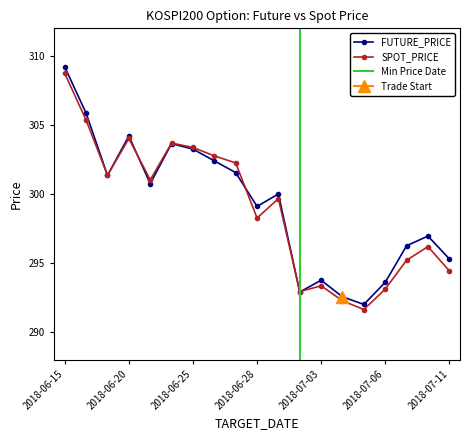

Where is the first local minimum for SPOT_PRICE?

2018-06-19